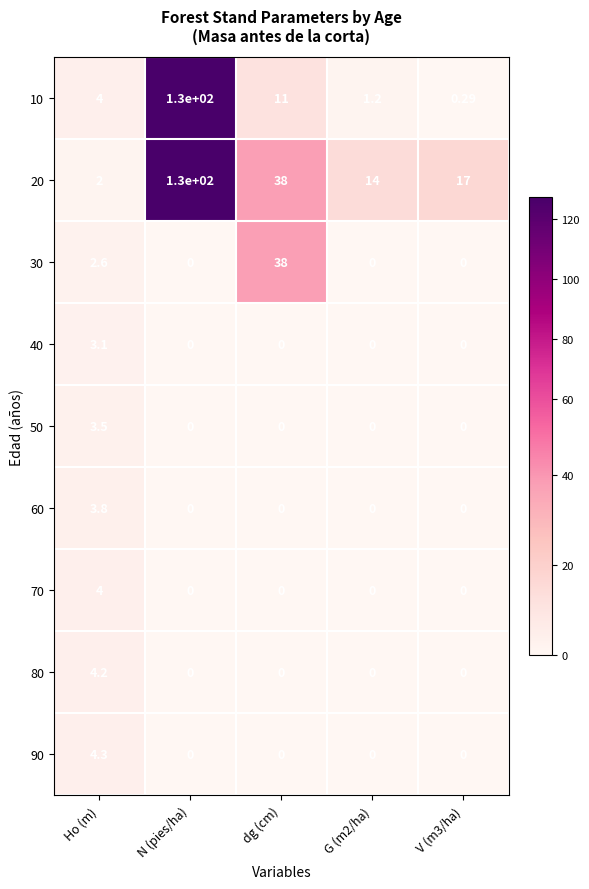

At which label is 10 closest to 65?

dg (cm)